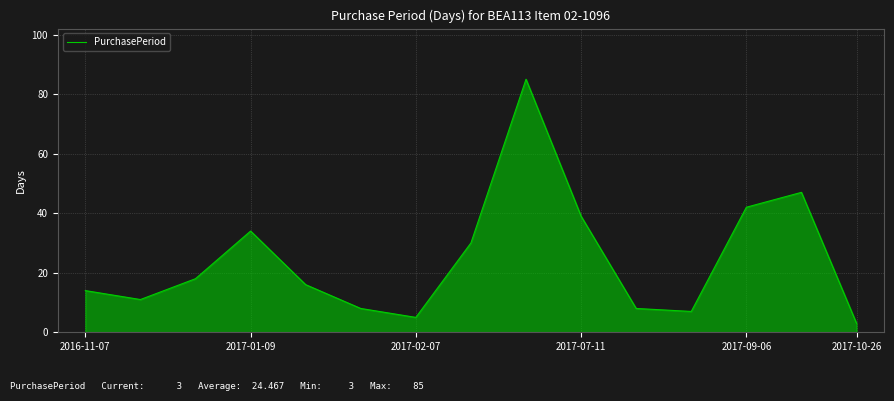

Does the chart display data point markers on the line(s)?

No